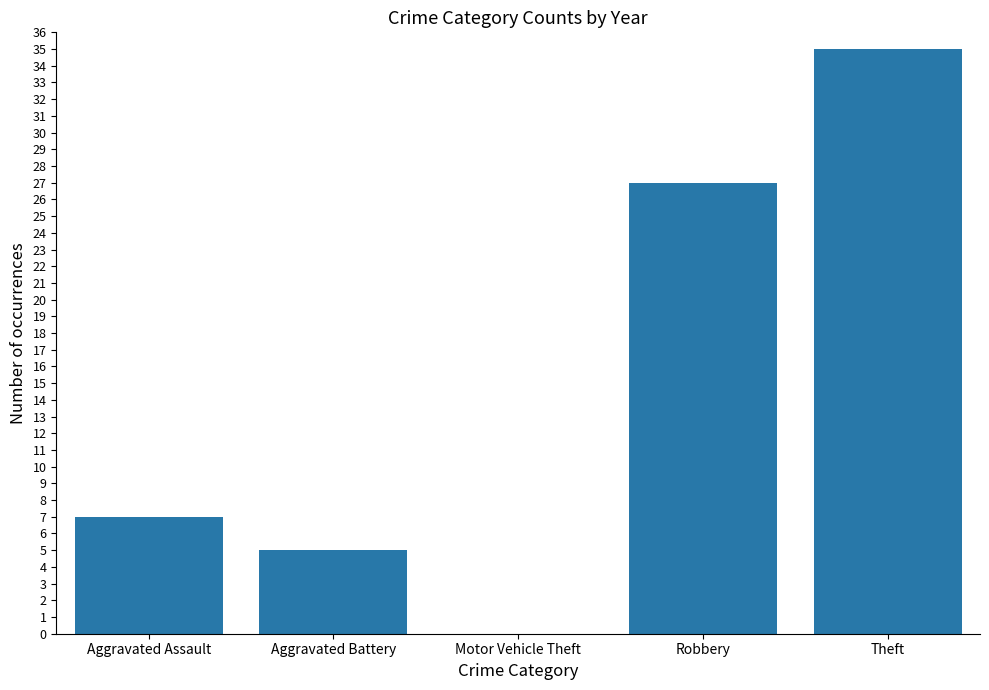

What value does the data have at Aggravated Assault?

7